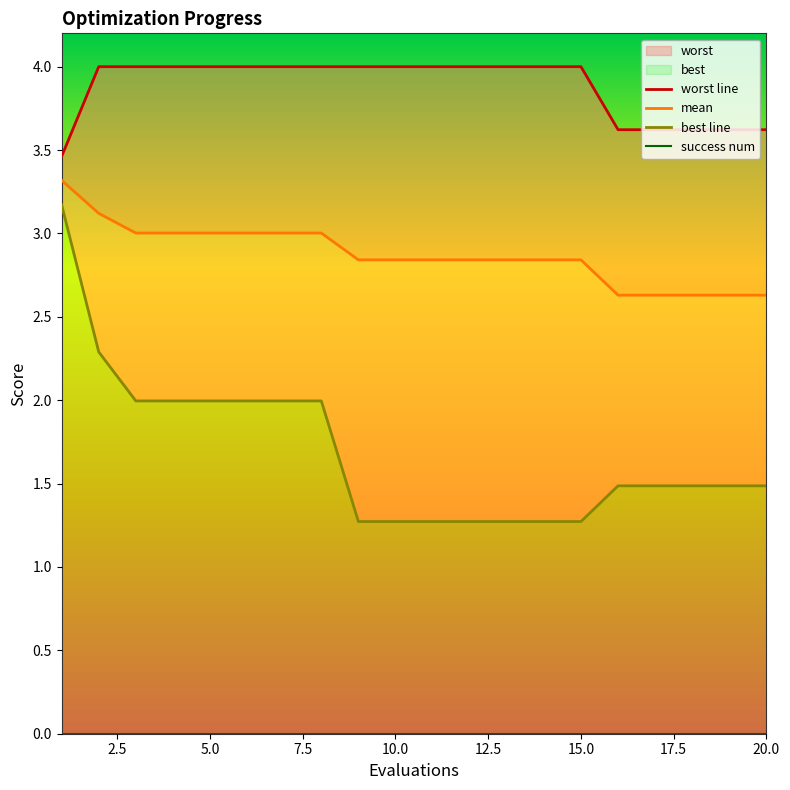

What is the difference between the second highest and minimum values in the worst line series?

0.5